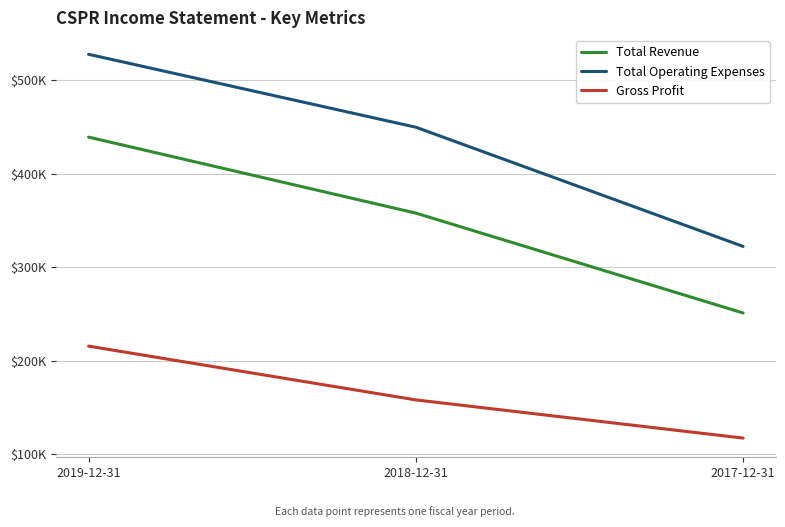

At which category is the sum across all series the highest?

2019-12-31